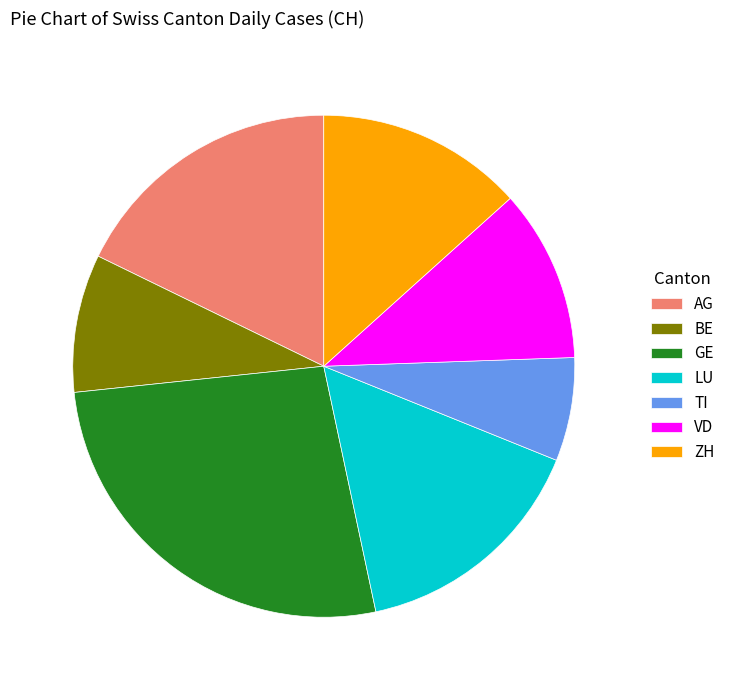

The GE slice represents 12% of the pie. True or false?

False